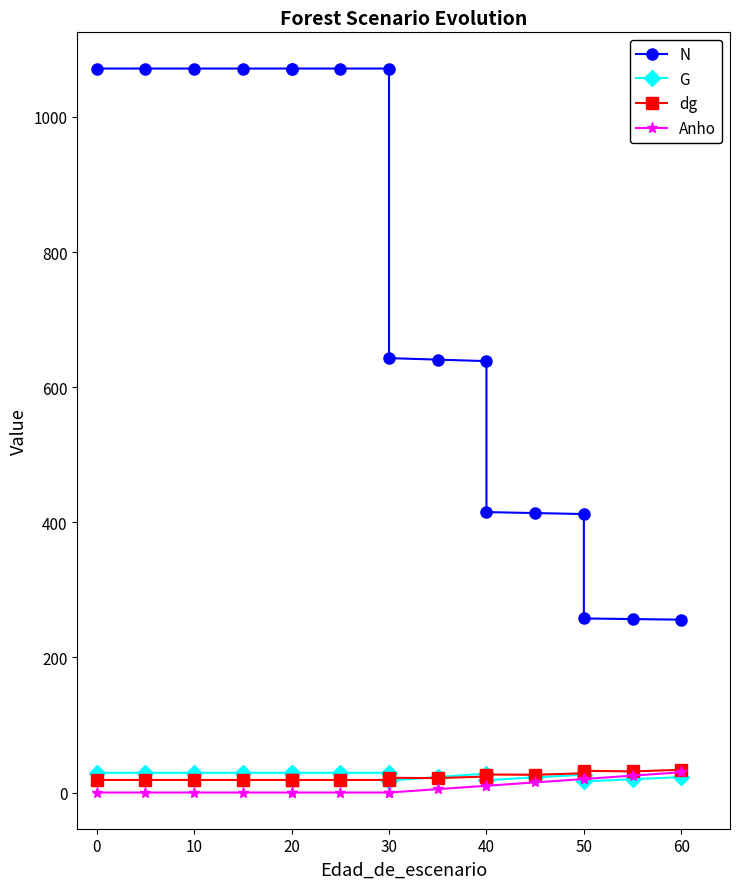

True or false: N has more than 1 interior local peaks.

False